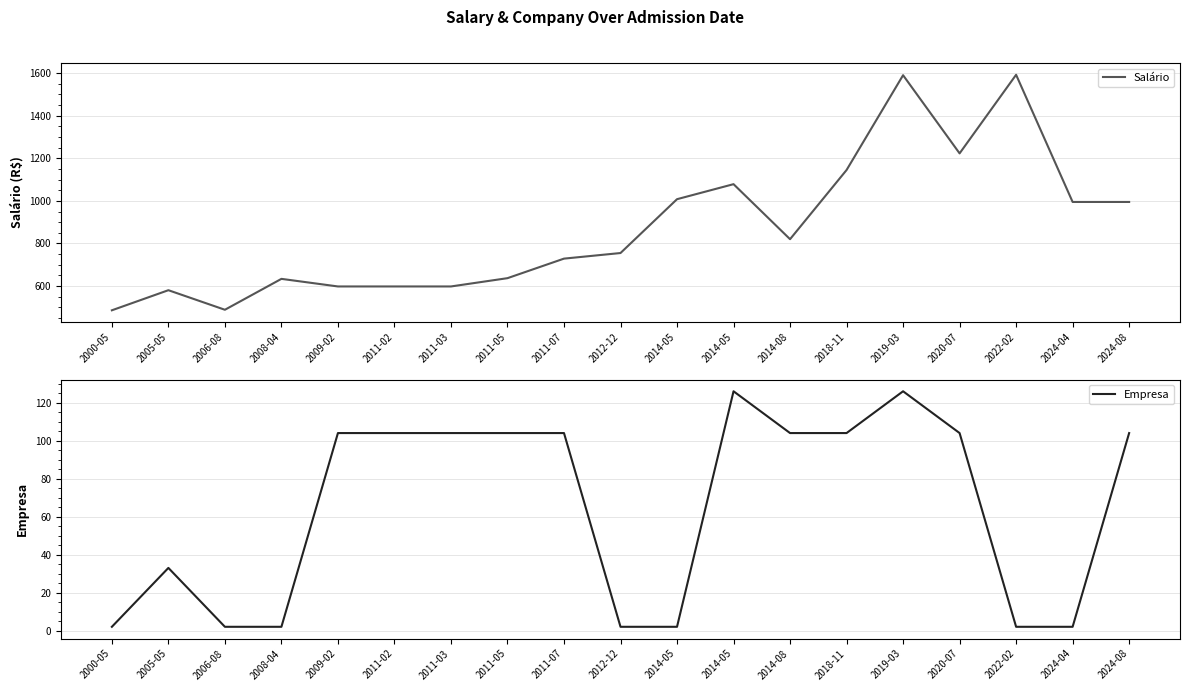

True or false: Salário has a value of 728.7 at 2011-07.

True